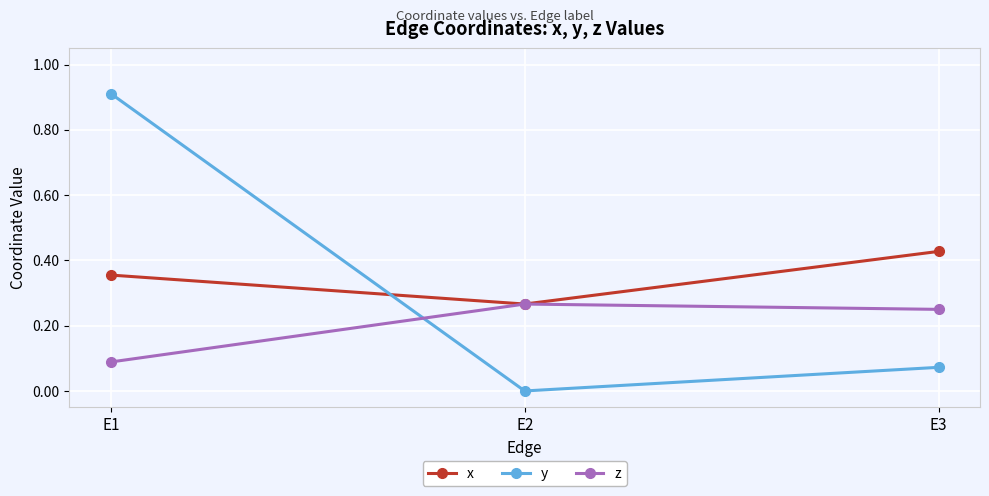

Does the chart have visible grid lines?

Yes